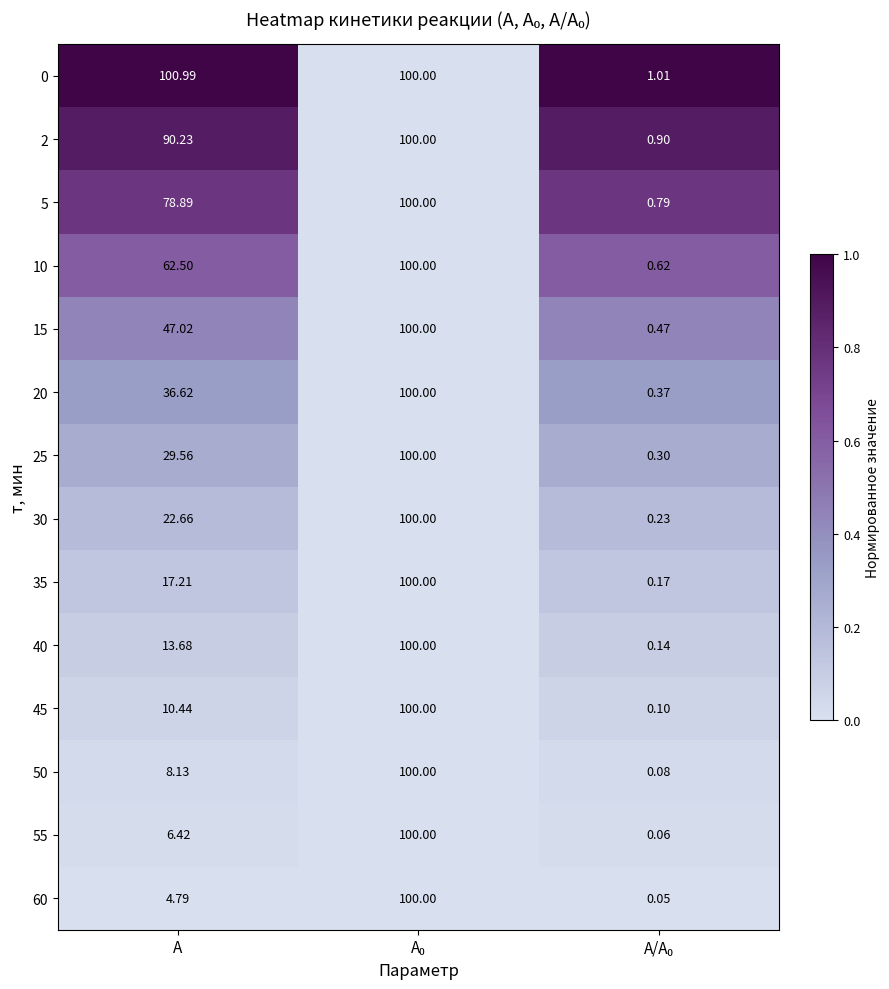

At which label is 5 closest to 50?

А